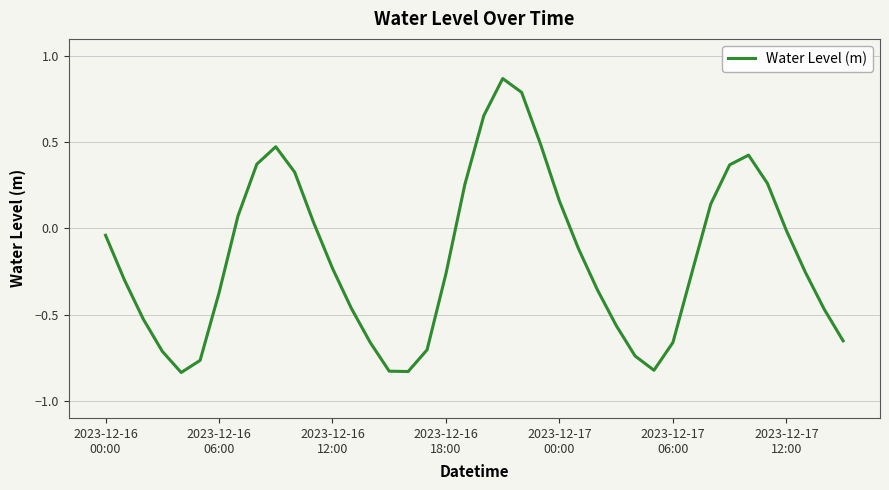

How many values exceed 0?

15